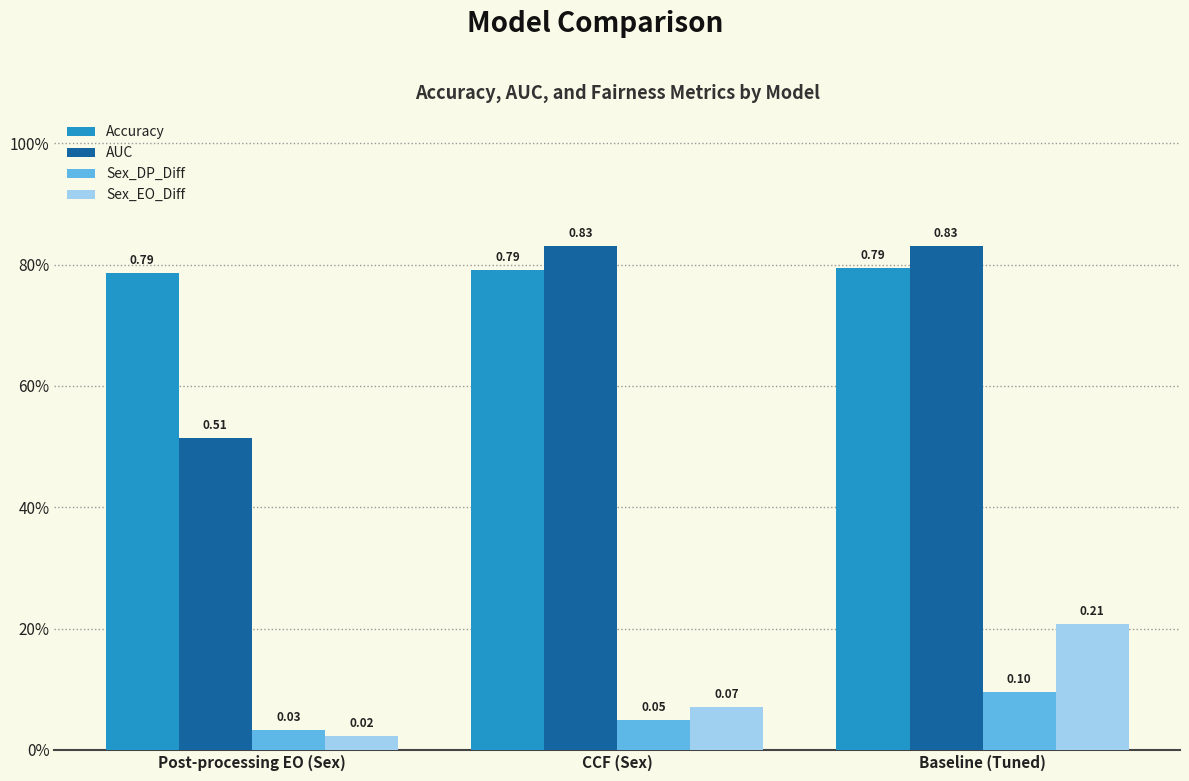

What are all the series names shown in the legend?

Accuracy, AUC, Sex_DP_Diff, Sex_EO_Diff